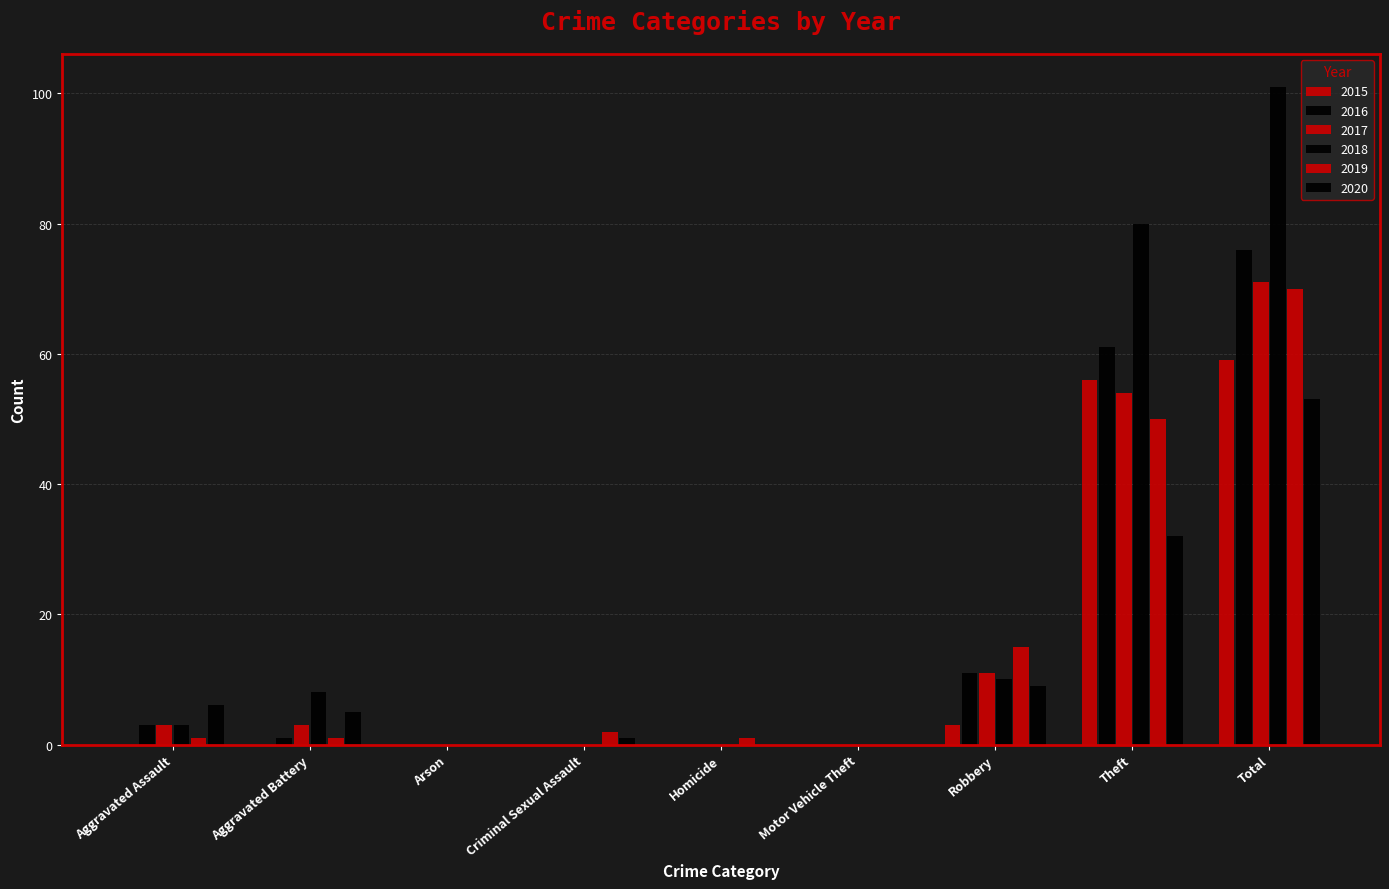

How many series are shown in this chart?

6